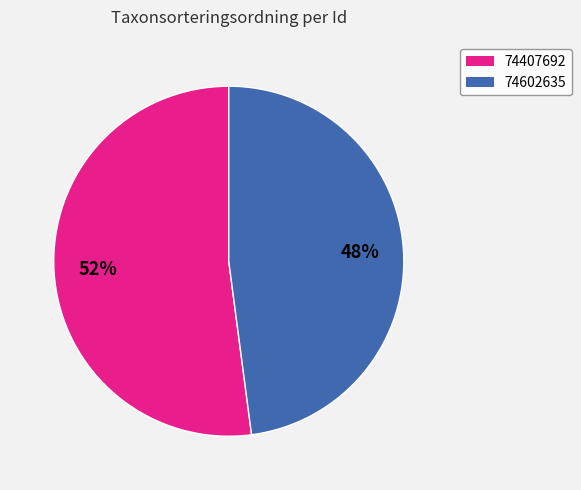

Approximately how many times larger is the value at 74602635 compared to 74407692?

0.9